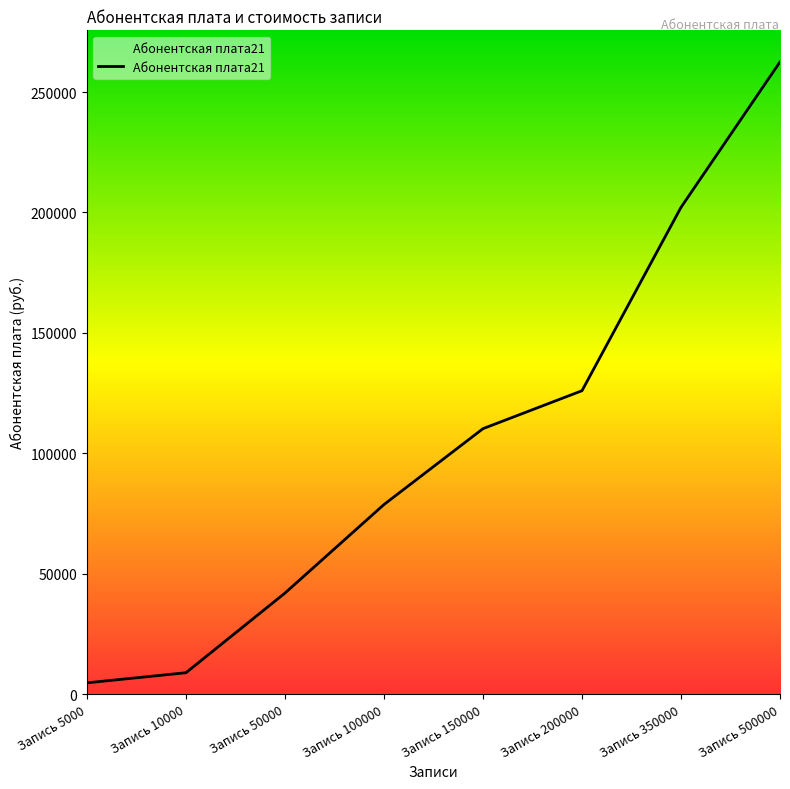

Where is the data nearest to the value 133612?

Запись 200000